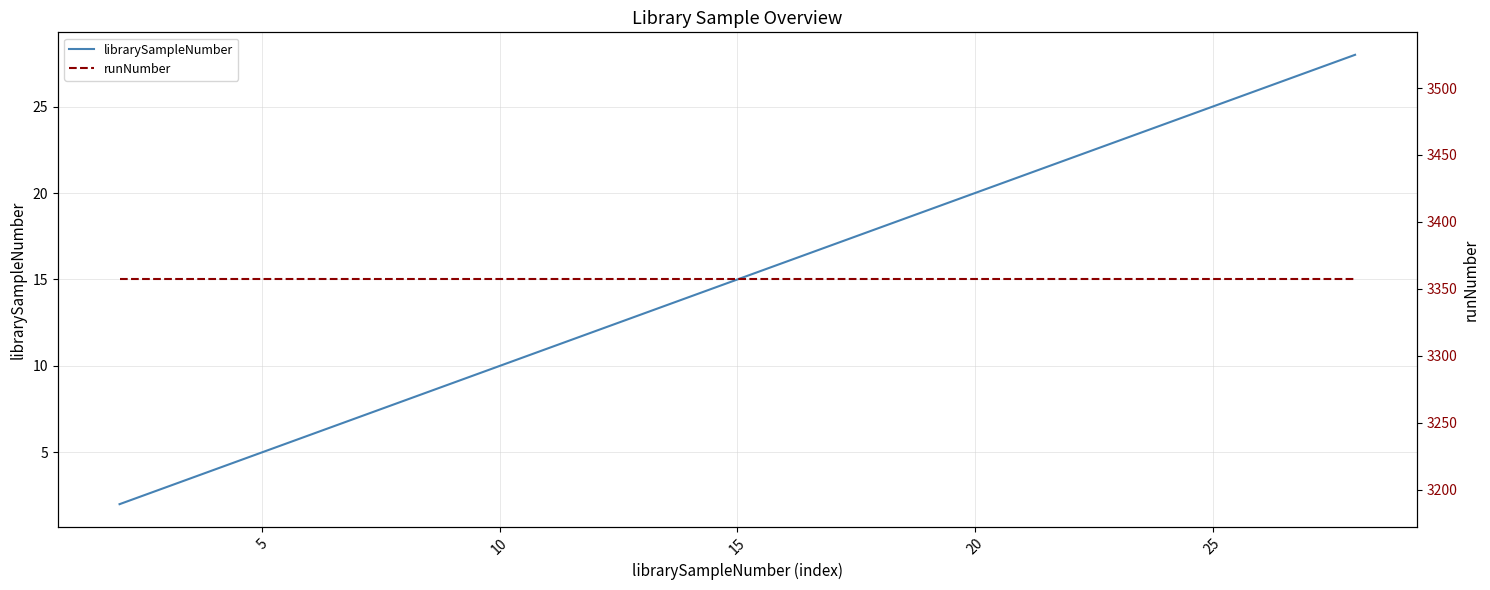

How many lines are shown in the chart?

2